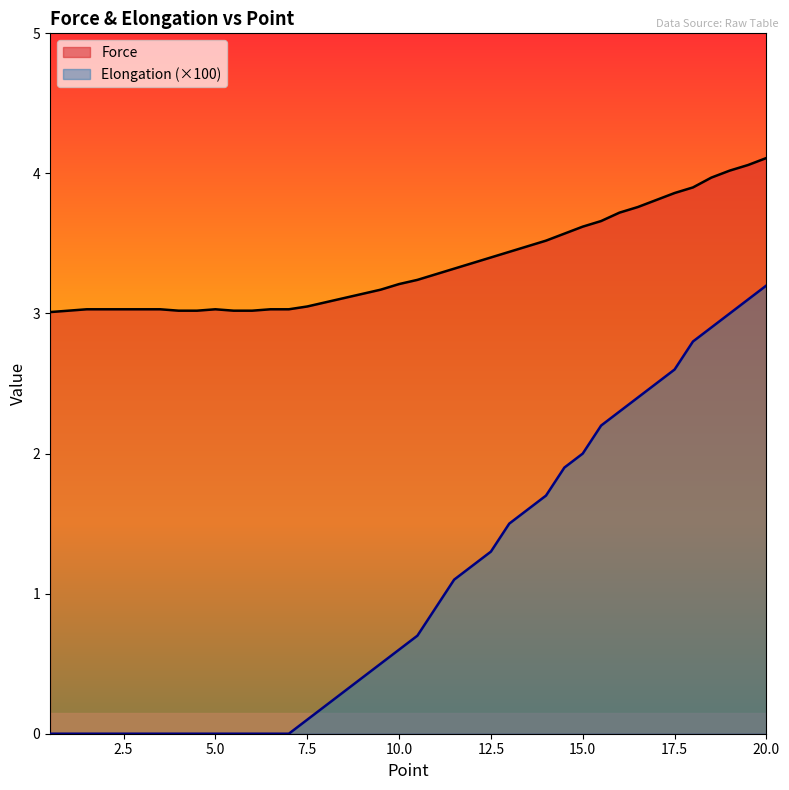

The Force series shows 3.0 at 3.5. True or false?

True